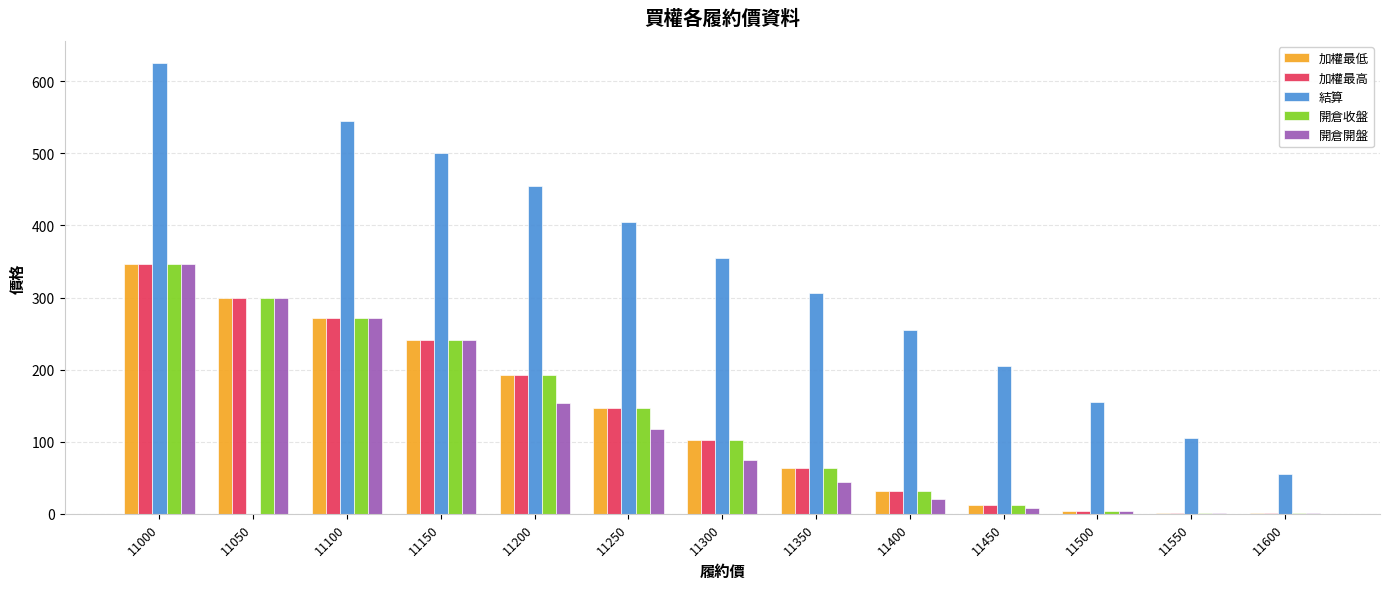

At which label does 加權最低 reach its peak?

11000